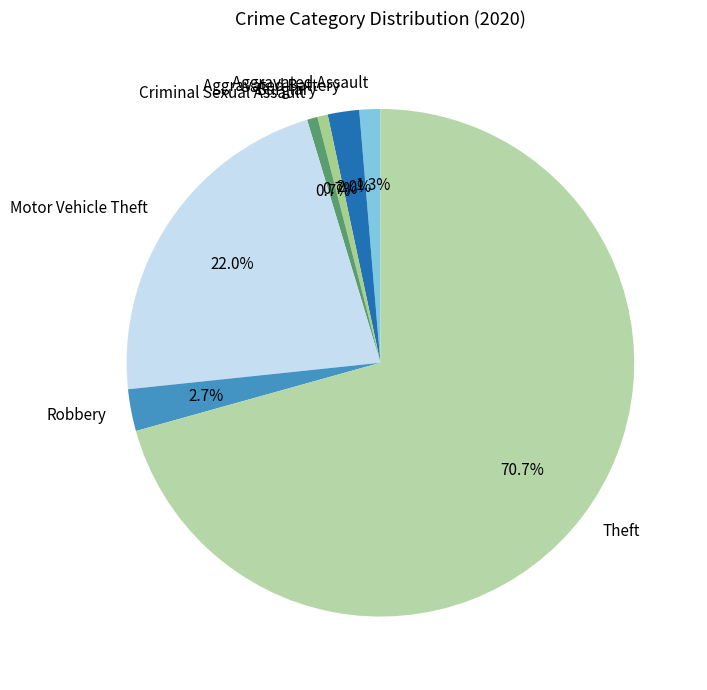

Count the number of slices in the pie.

7